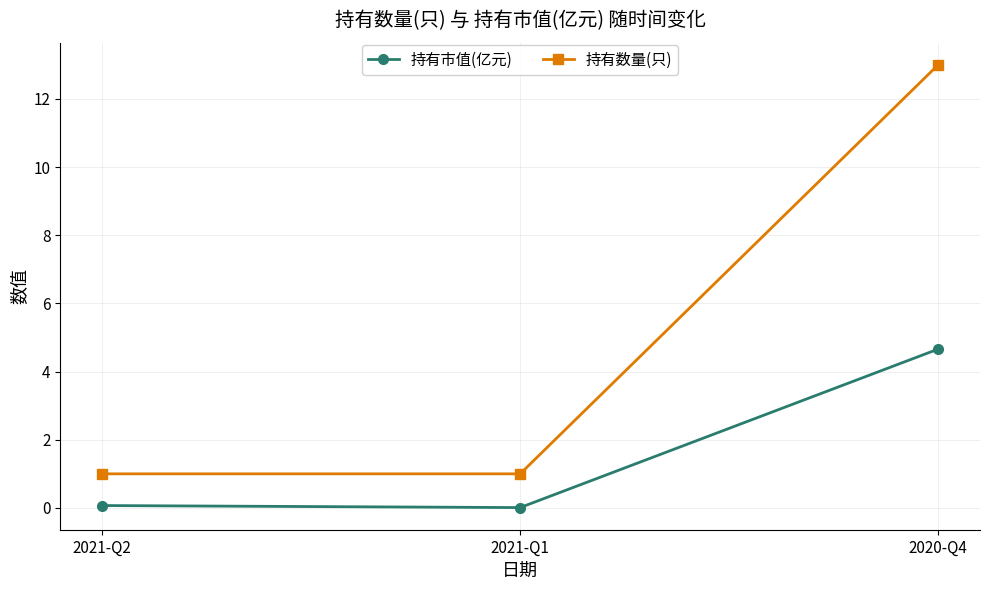

At which category is the sum across all series the highest?

2020-Q4